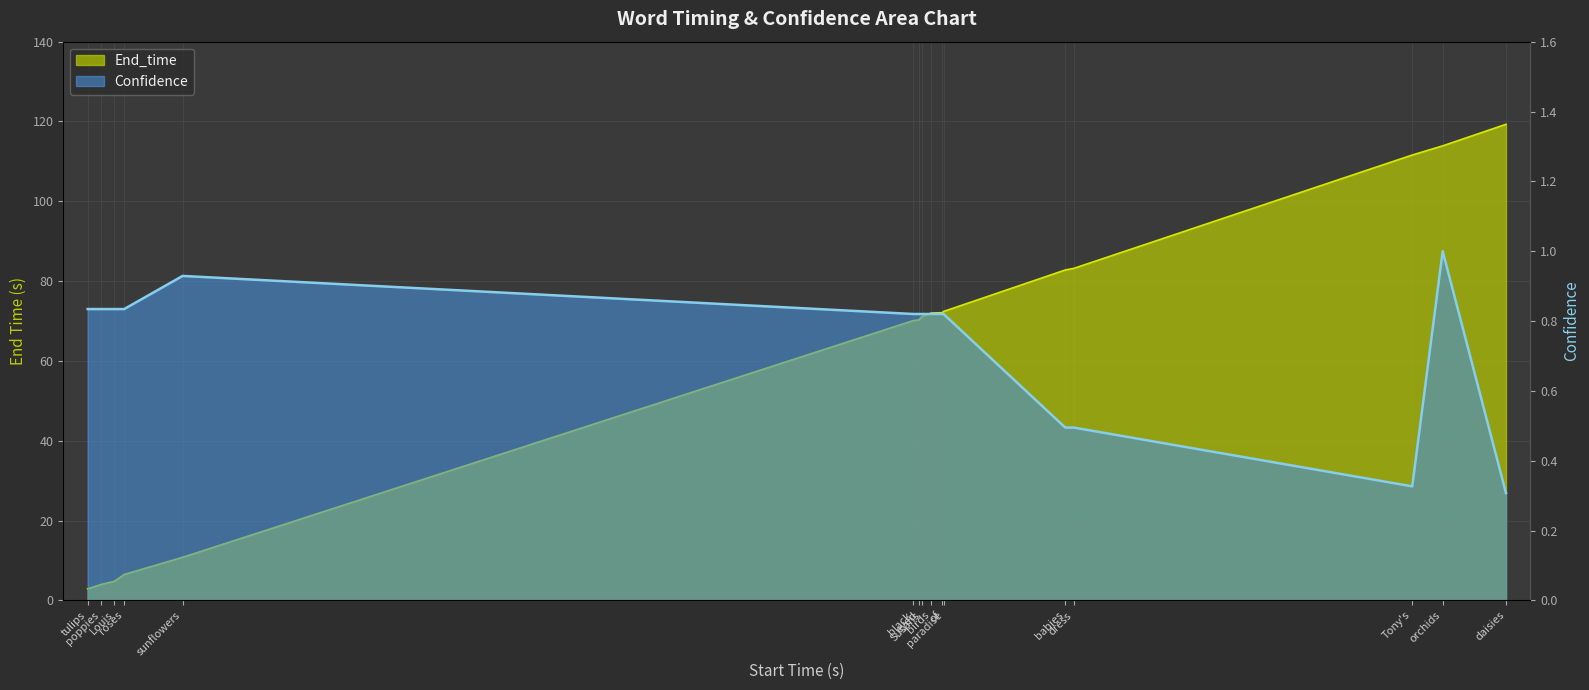

Which category has the lowest value across all series?

daisies